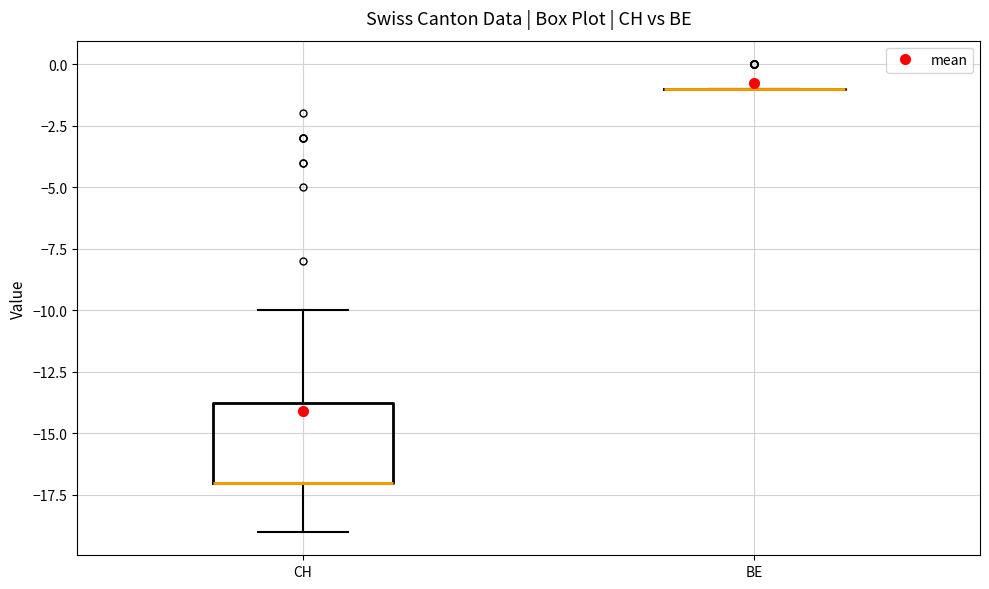

Reading left to right, read every box against the y-axis: the position of its median line, the range the box covers, and the ends of its whiskers. The values are not printed on the chart, so give them approximately, as read against the axis.

CH: median -17.0 (drawn on the box's lower edge), box -17.0 to -13.5, whiskers -19.0 to -10.0
BE: box collapsed to a line at -1.0, whiskers -1.0 to -1.0